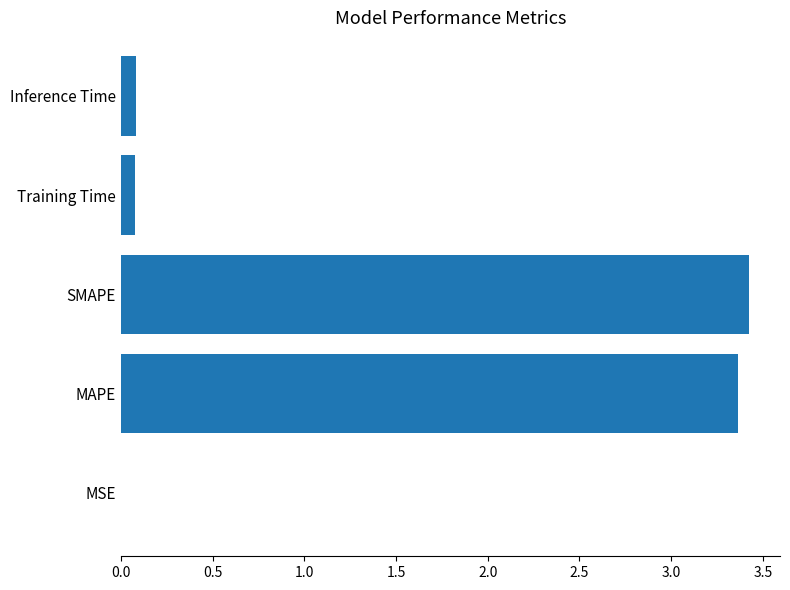

Which category has the highest value across all series?

SMAPE